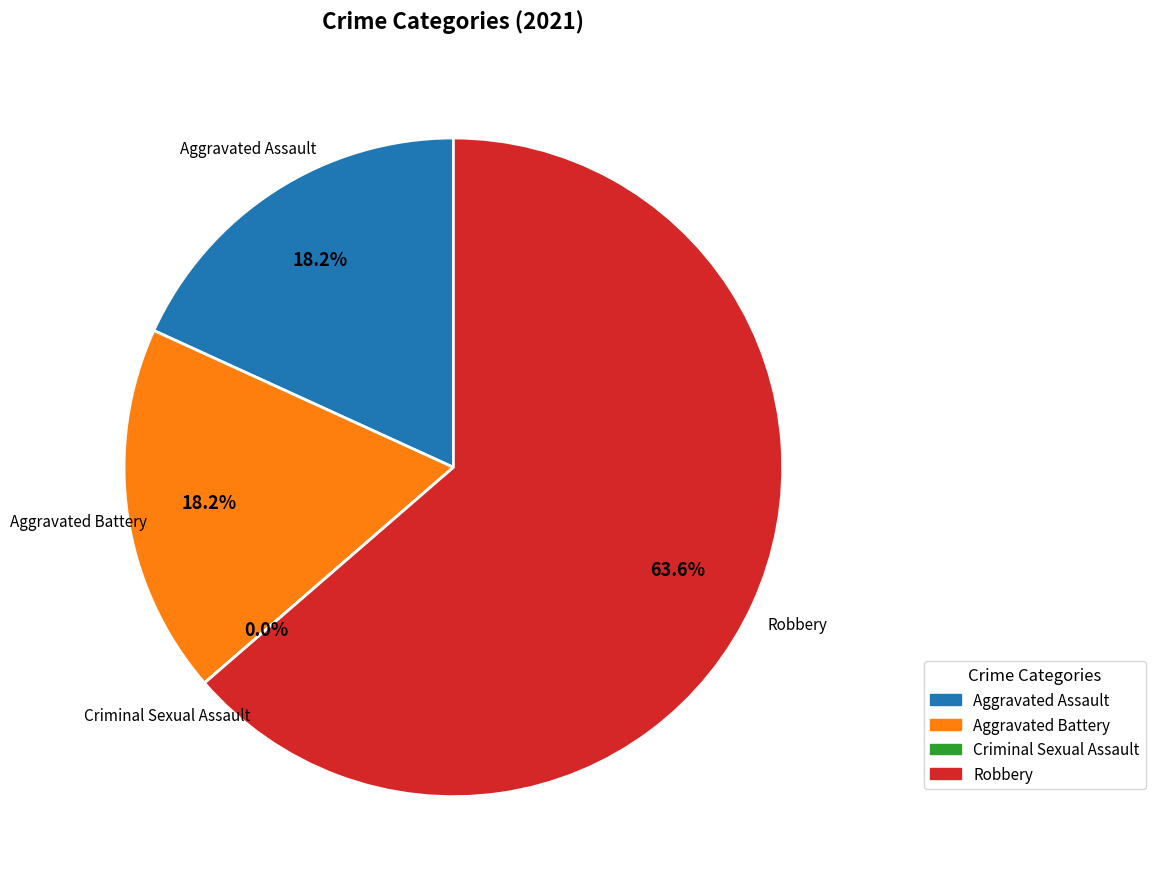

Count the number of slices in the pie.

4